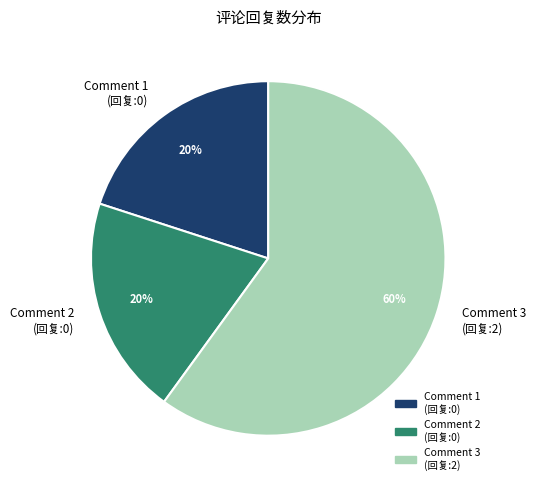

The Comment 1 (回复:0) slice represents 20% of the pie. True or false?

True